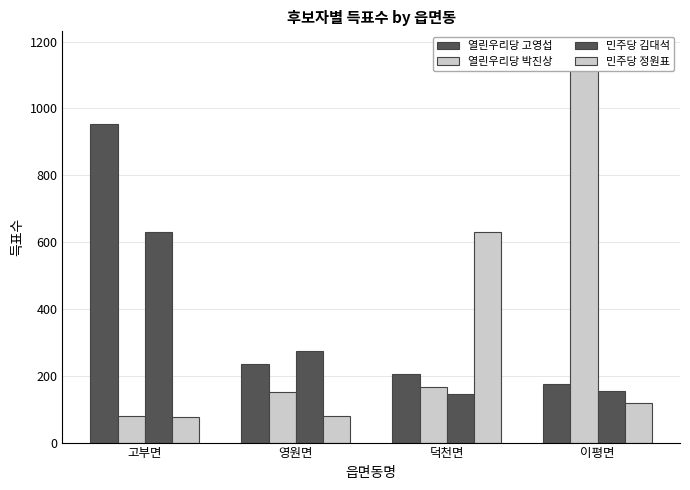

What is the label of the 3rd bar from the left?

덕천면